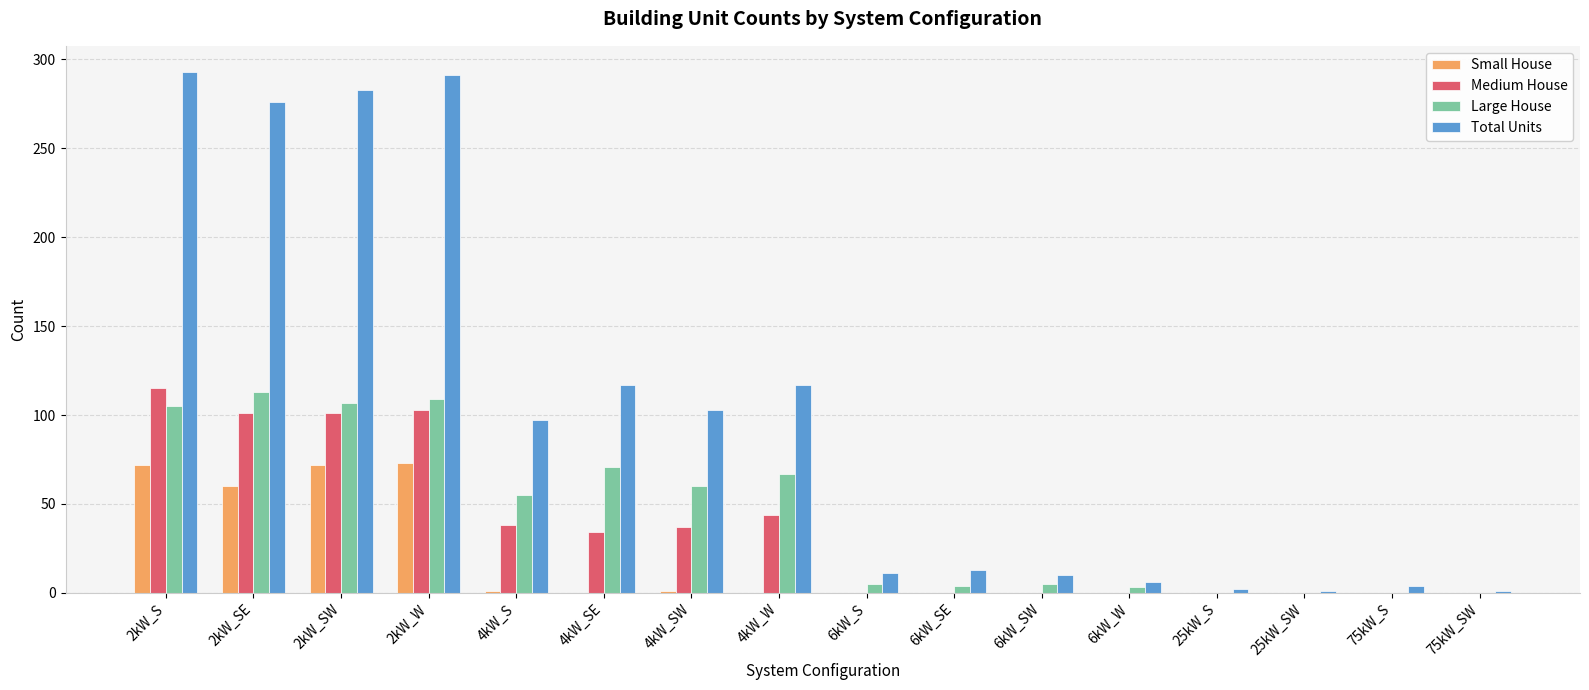

What is the difference between the Medium House values at 2kW_W and 4kW_SE?

69